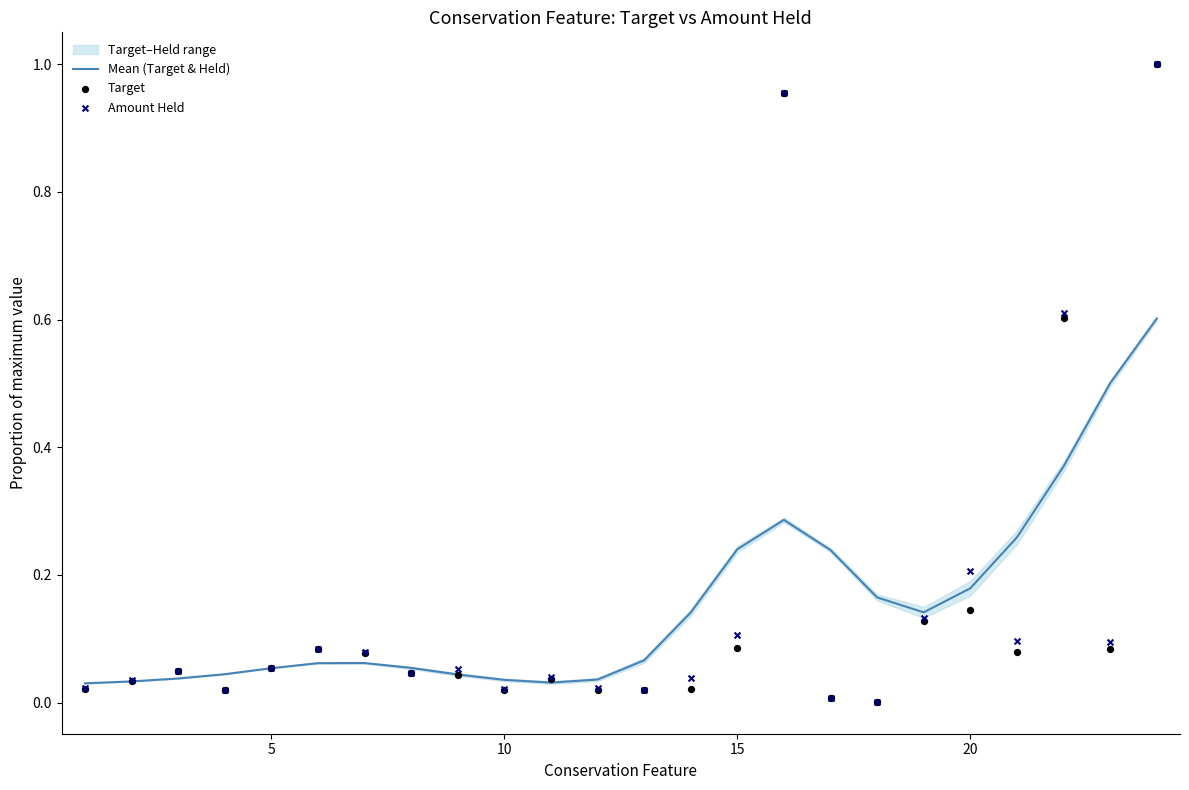

Which series reaches the maximum Y coordinate?

Amount Held